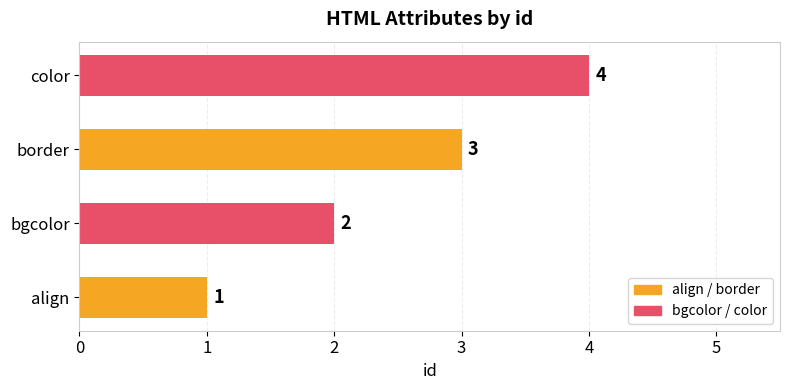

Does the chart contain any negative values?

No